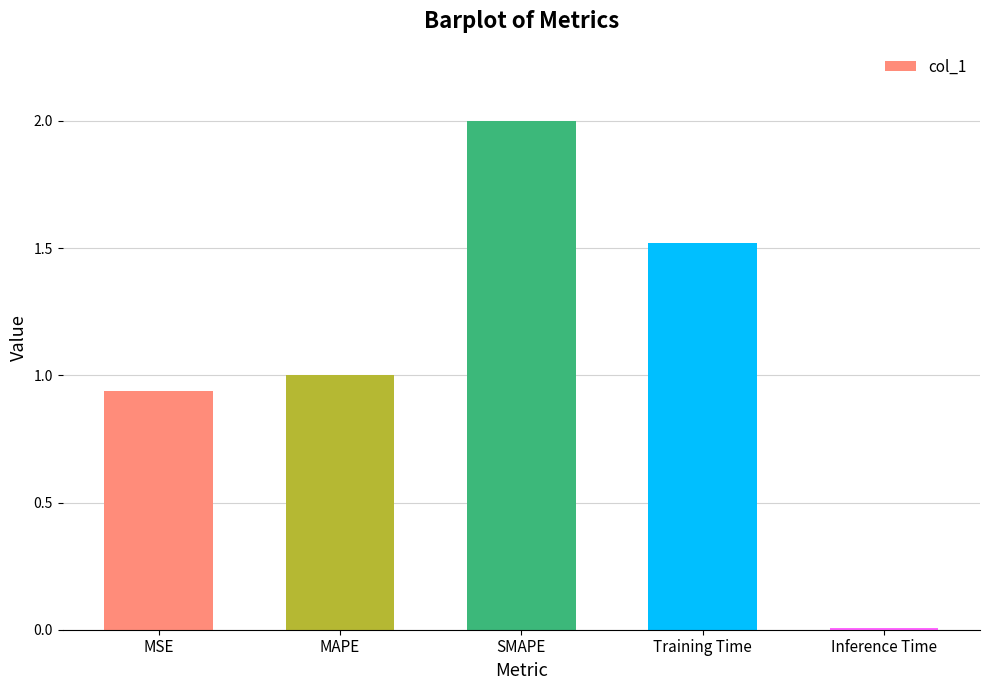

The chart shows a value of 2.0 at SMAPE. True or false?

True